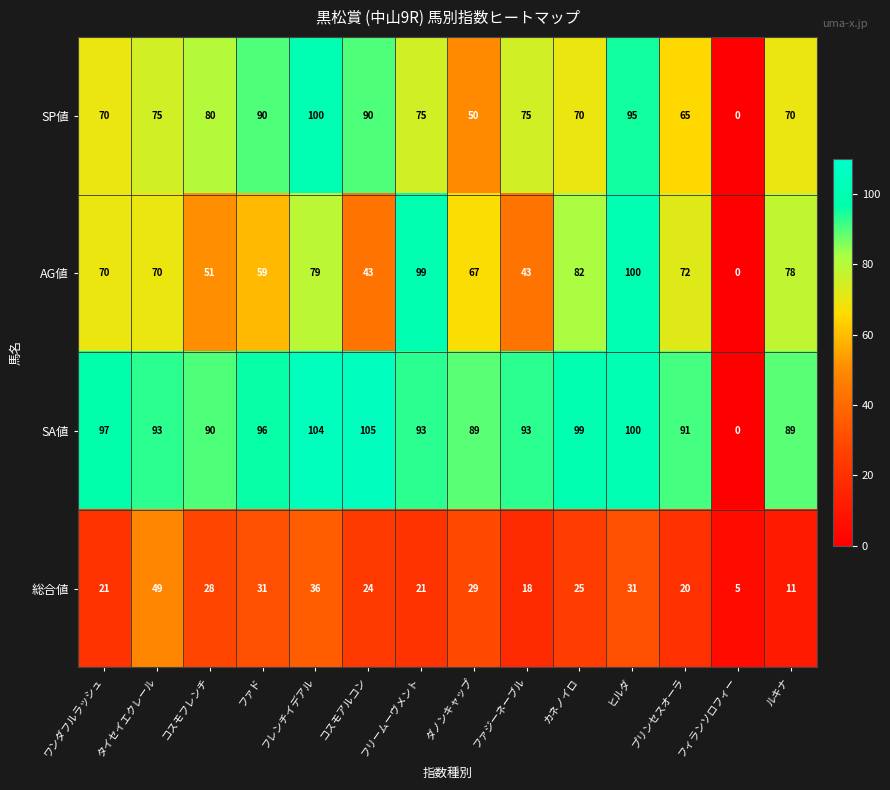

What is the sum of all 総合値 values?

349